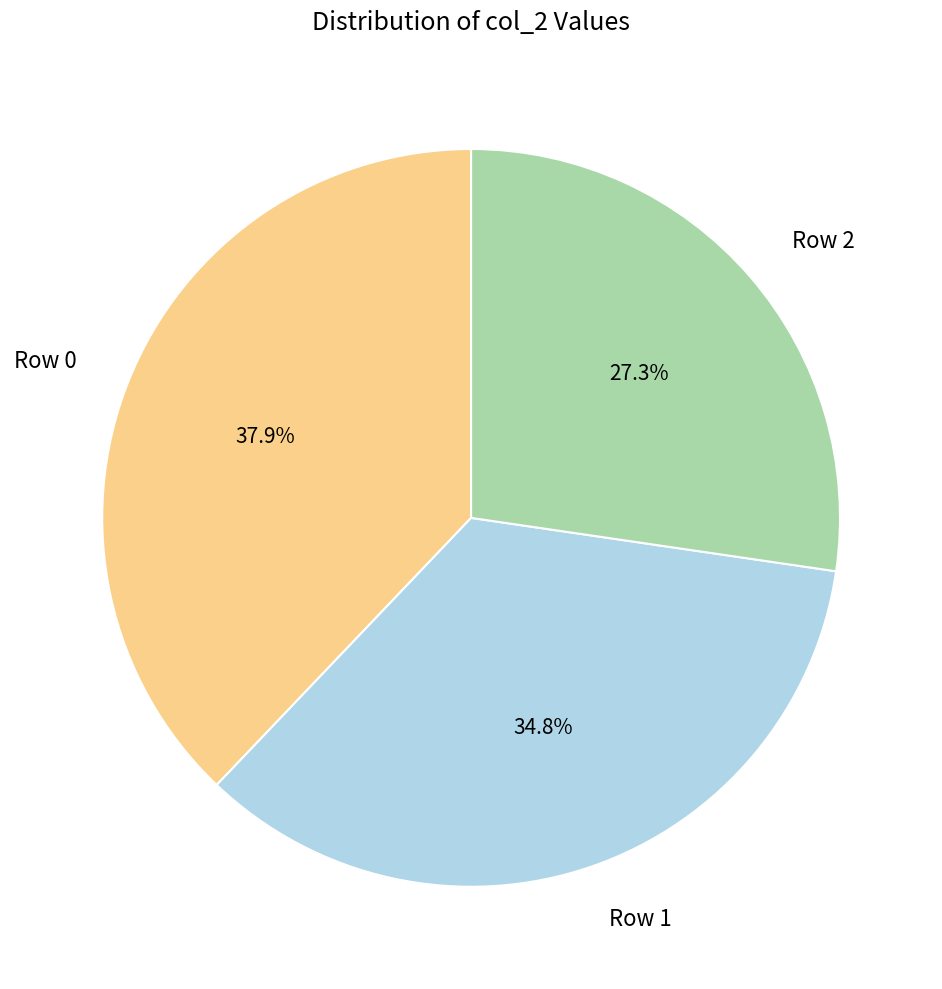

Which has a higher value, Row 2 or Row 1?

Row 1